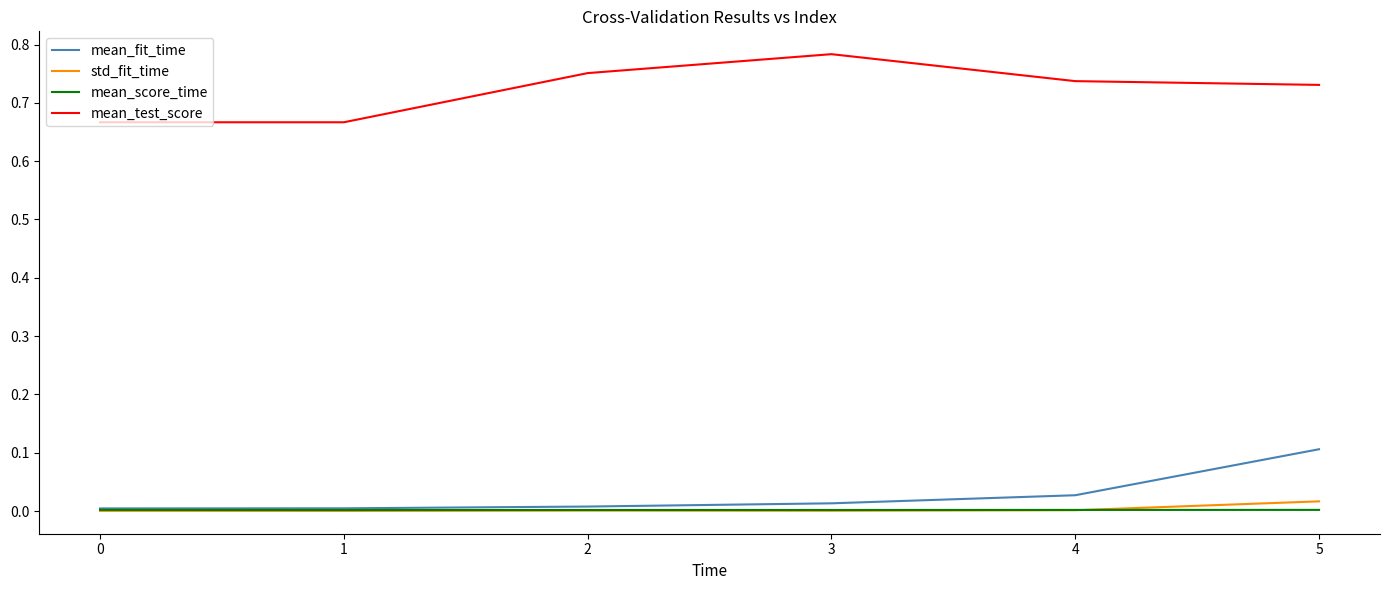

What are all the series names shown in the legend?

mean_fit_time, std_fit_time, mean_score_time, mean_test_score